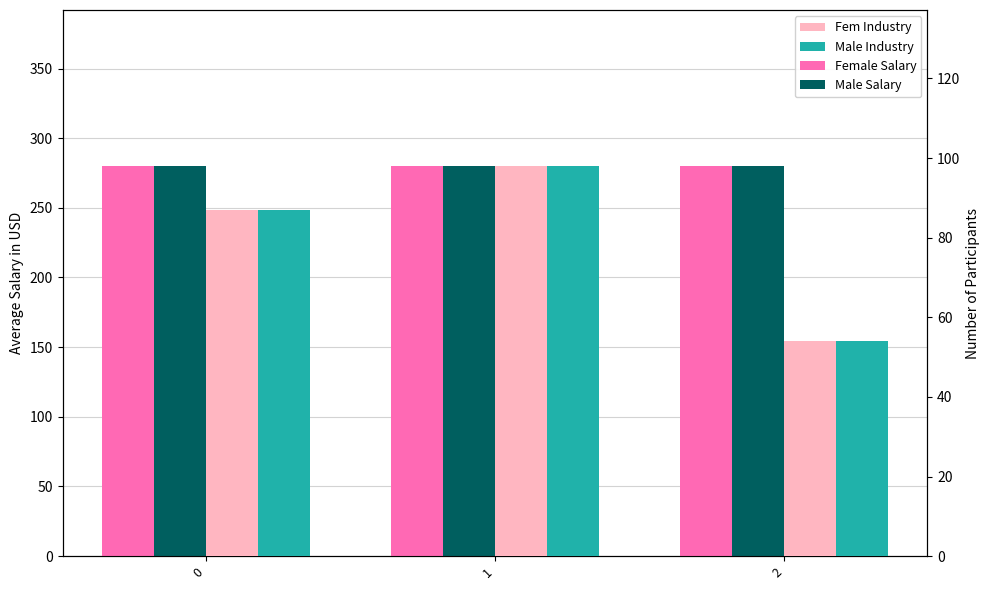

Are the bars horizontal?

No